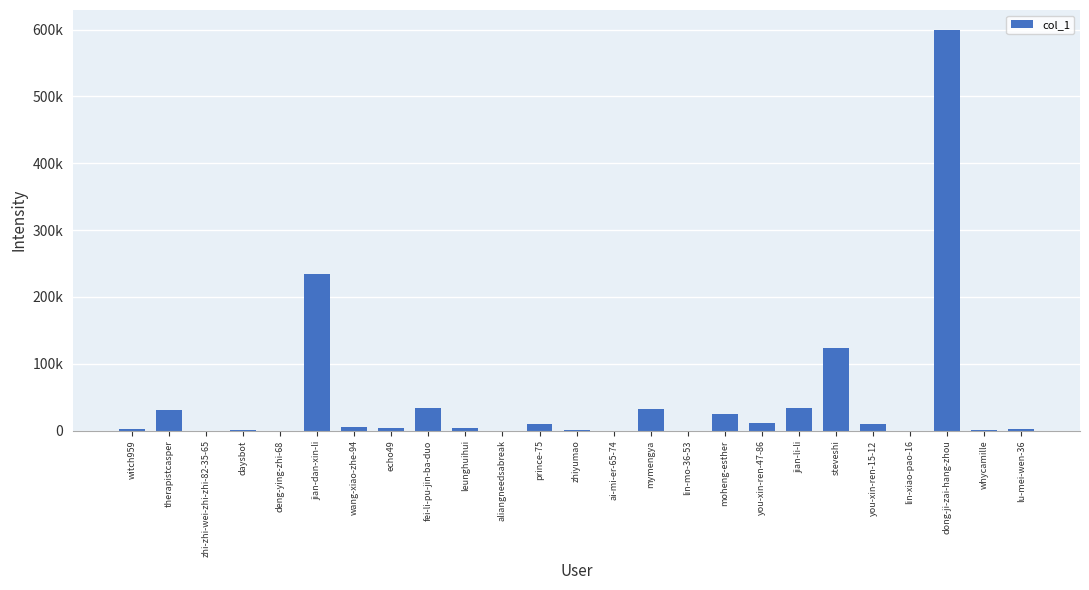

Are the bars horizontal?

No